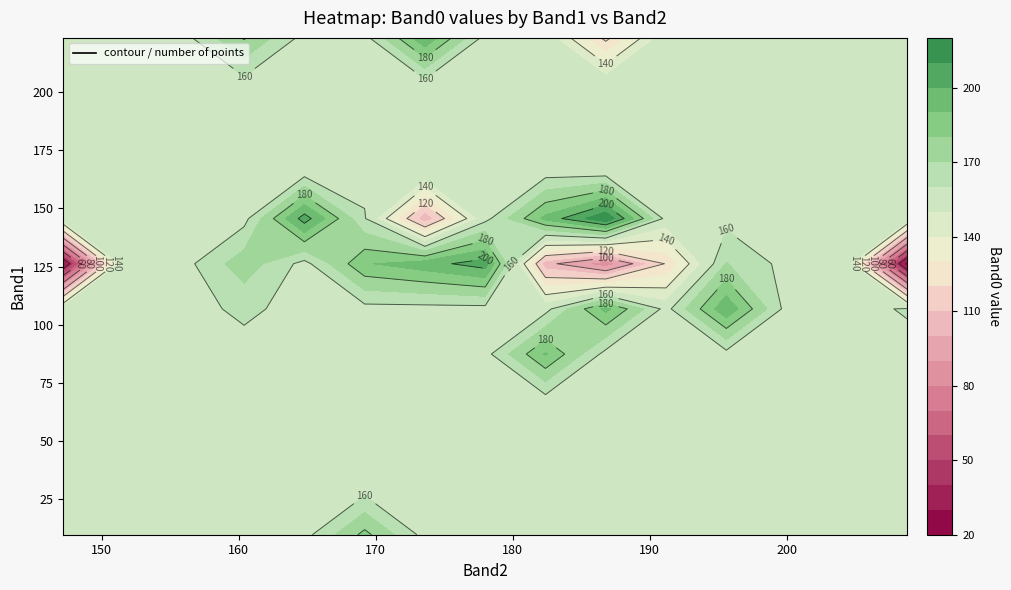

Which has a higher value, 26 or 39?

26